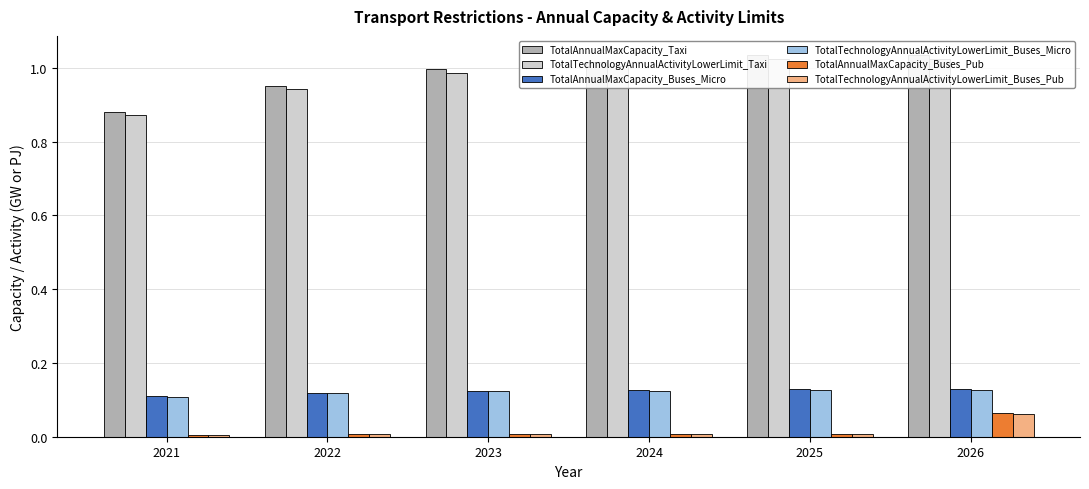

At which category is the sum across all series the highest?

2026